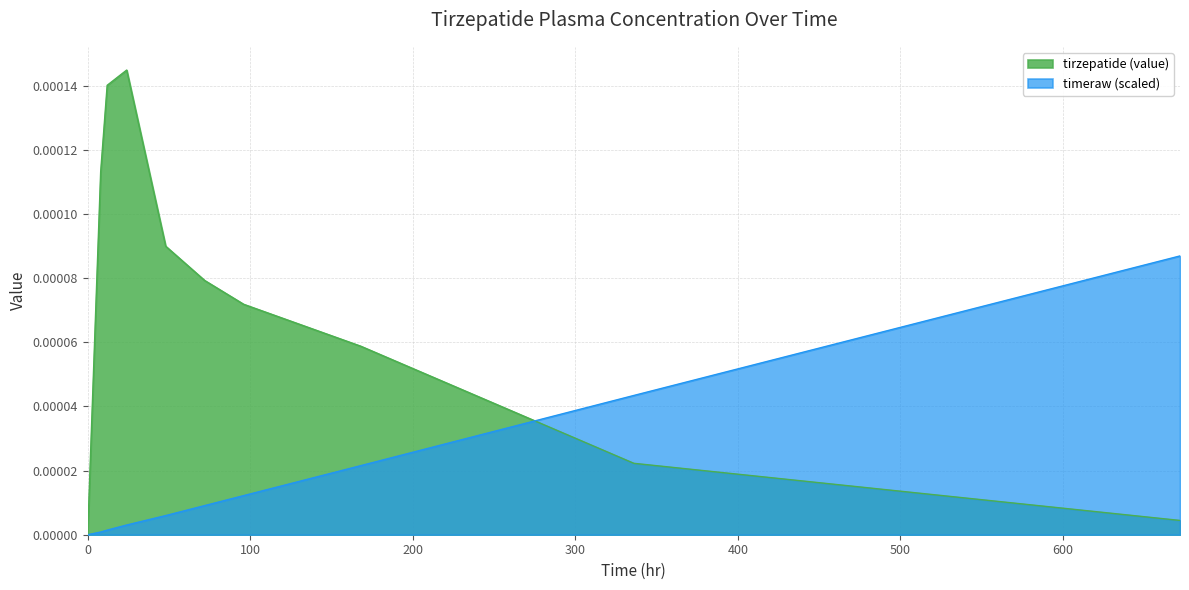

Which series has the widest spread of values?

tirzepatide (value)